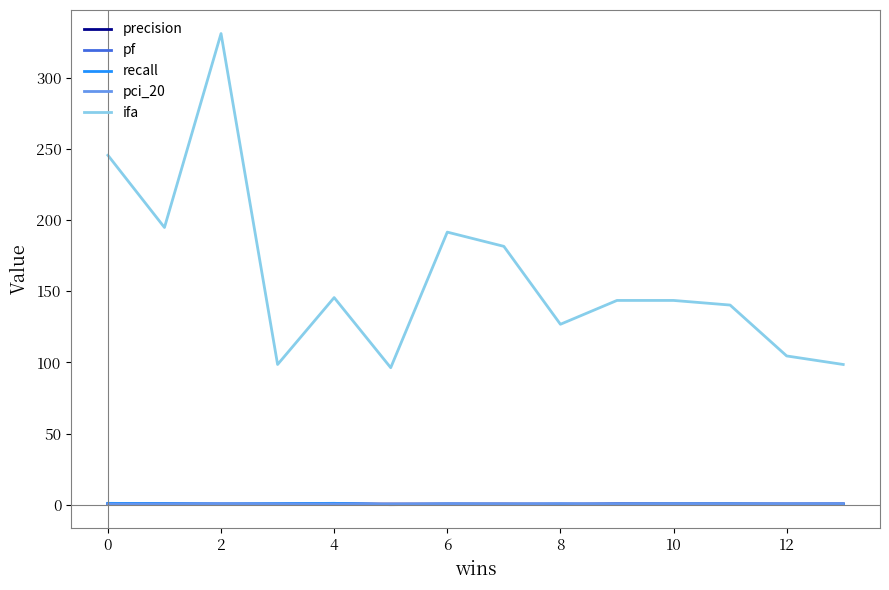

Which series has the largest total across all categories?

ifa